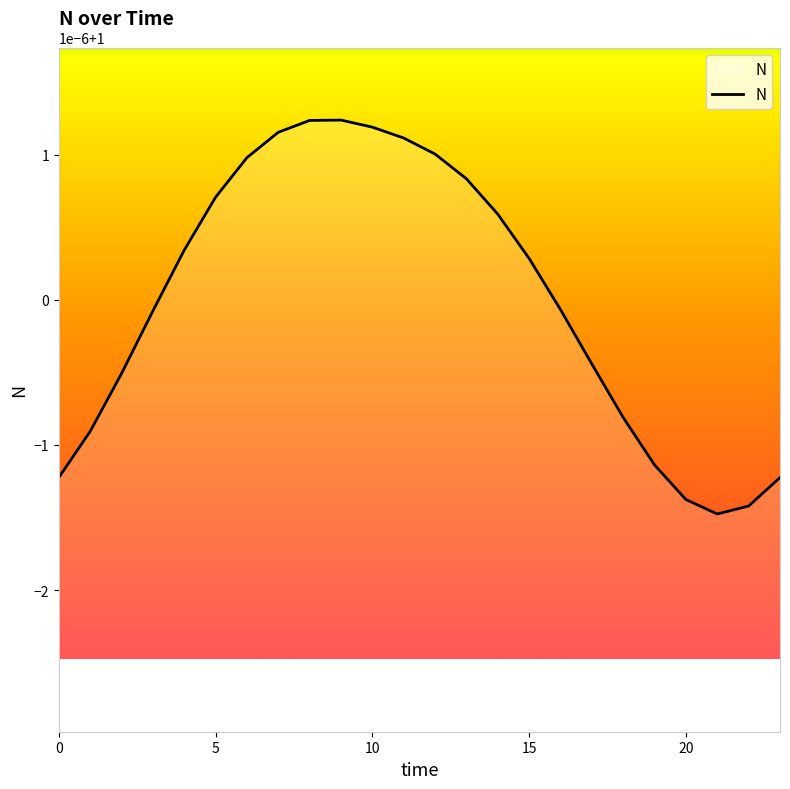

Where is the data nearest to the value 0?

21